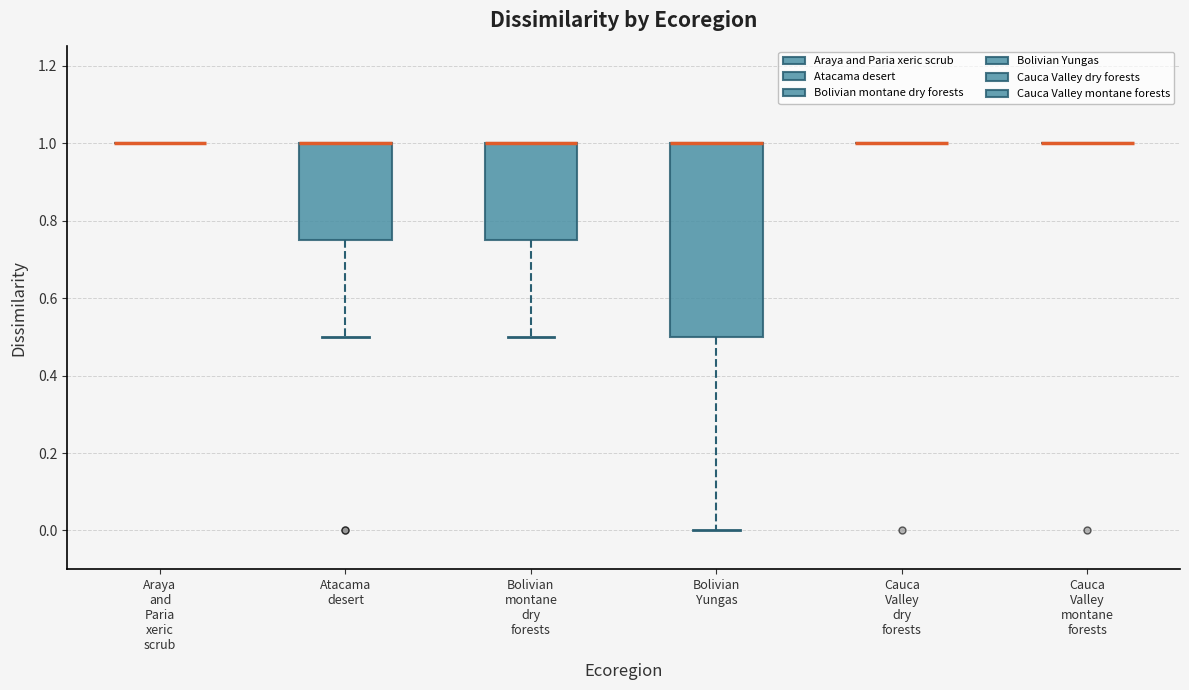

Where is the upper edge of the box for Bolivian Yungas on the y-axis? The values are not printed on the chart, so give them approximately, as read against the axis.

1.00